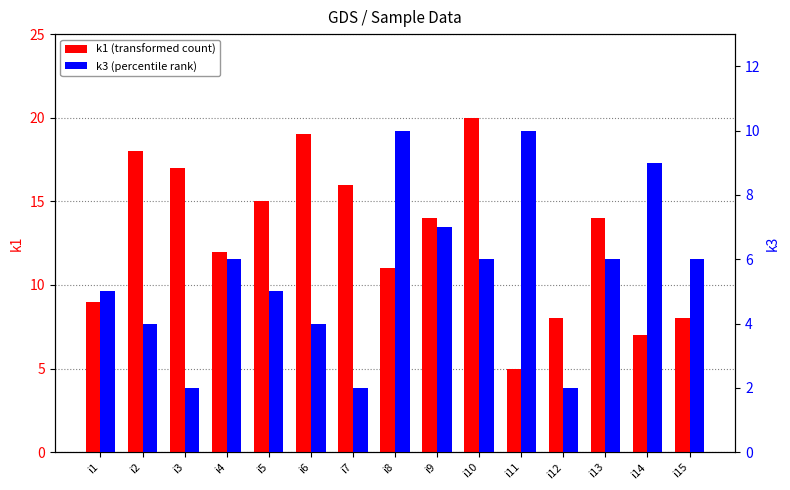

At which label does k1 (transformed count) first exceed 14?

i2